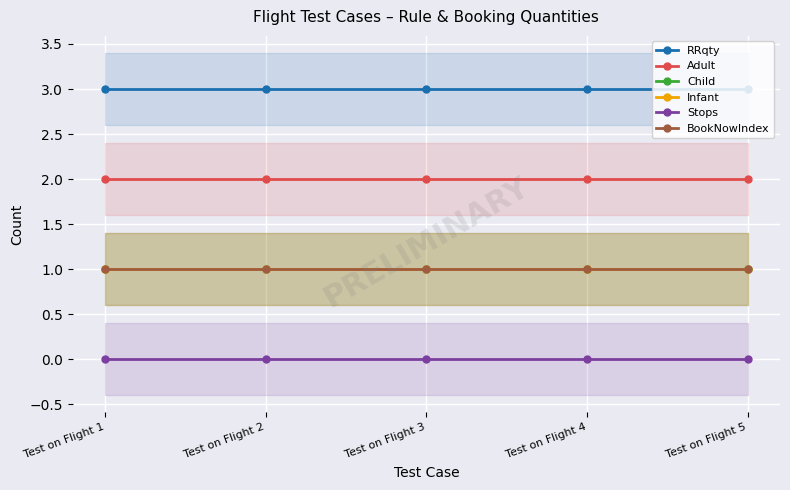

True or false: Adult and BookNowIndex cross at least once.

False